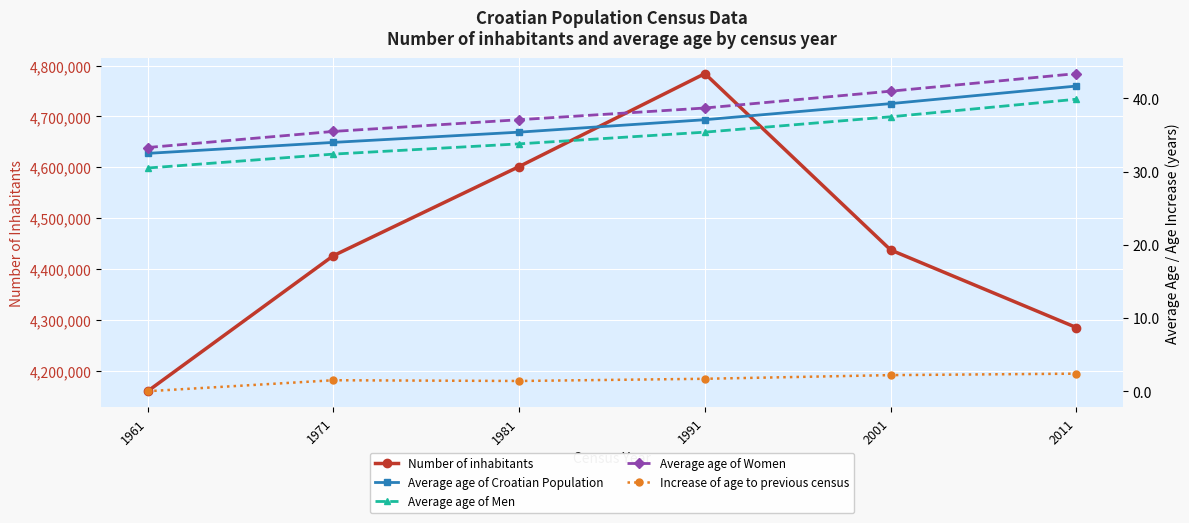

The Average age of Men series shows 37.5 at 2001. True or false?

True